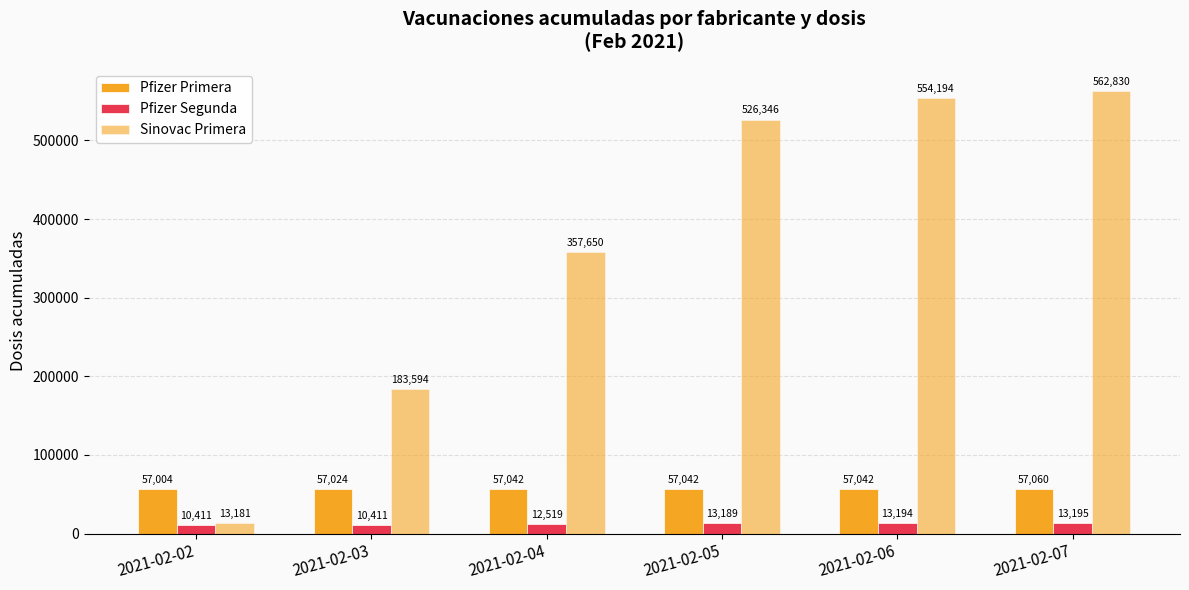

How many data points does each series have?

6